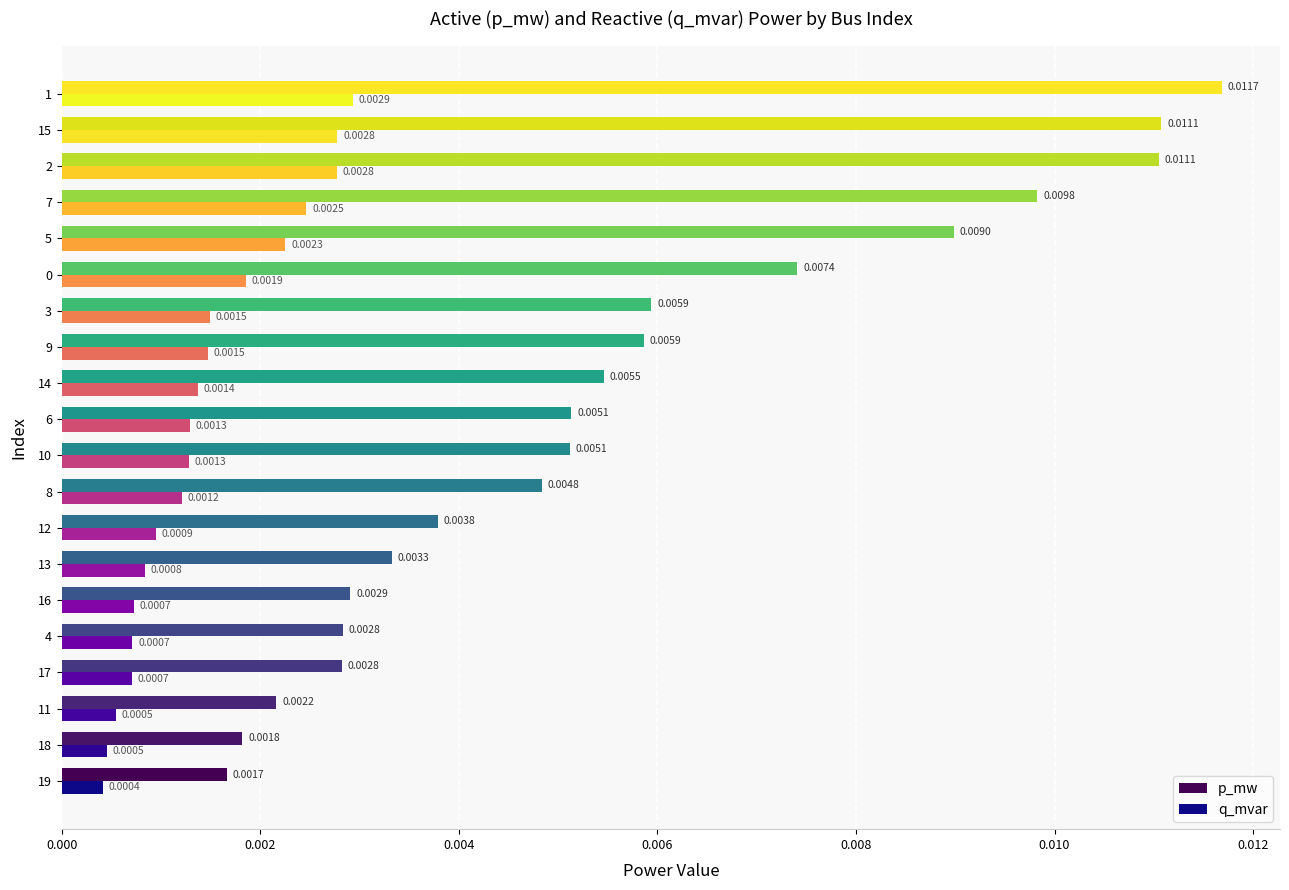

Which series has the largest total across all categories?

p_mw